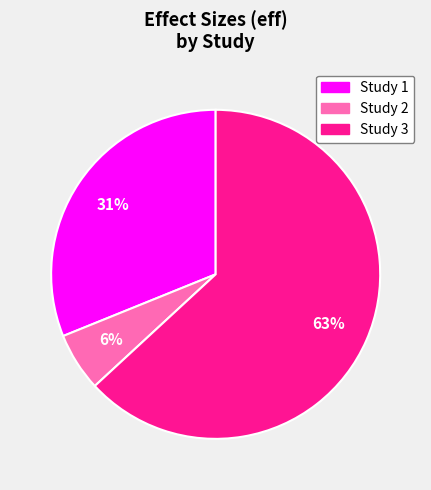

Combined, do Study 1 and Study 2 account for over 50%?

No